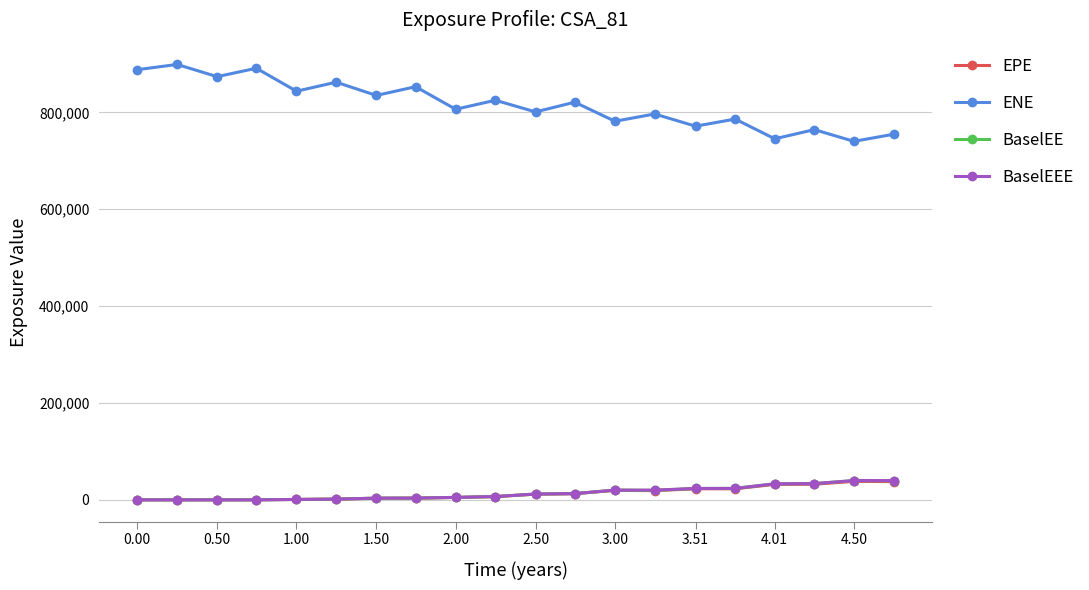

What is the maximum value for EPE?

38151.3